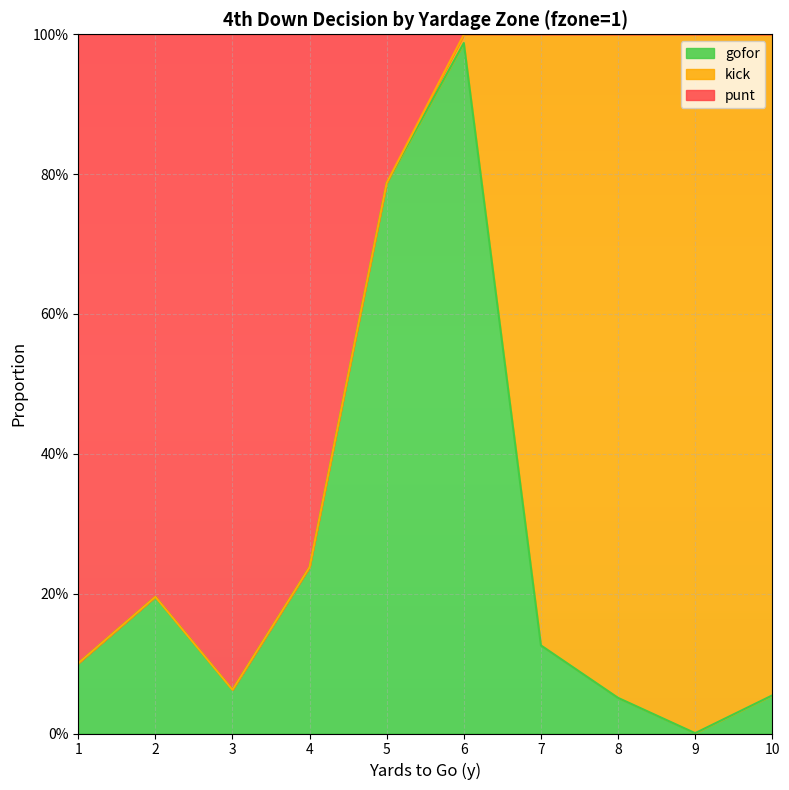

What is the average value of the gofor series?

0.3